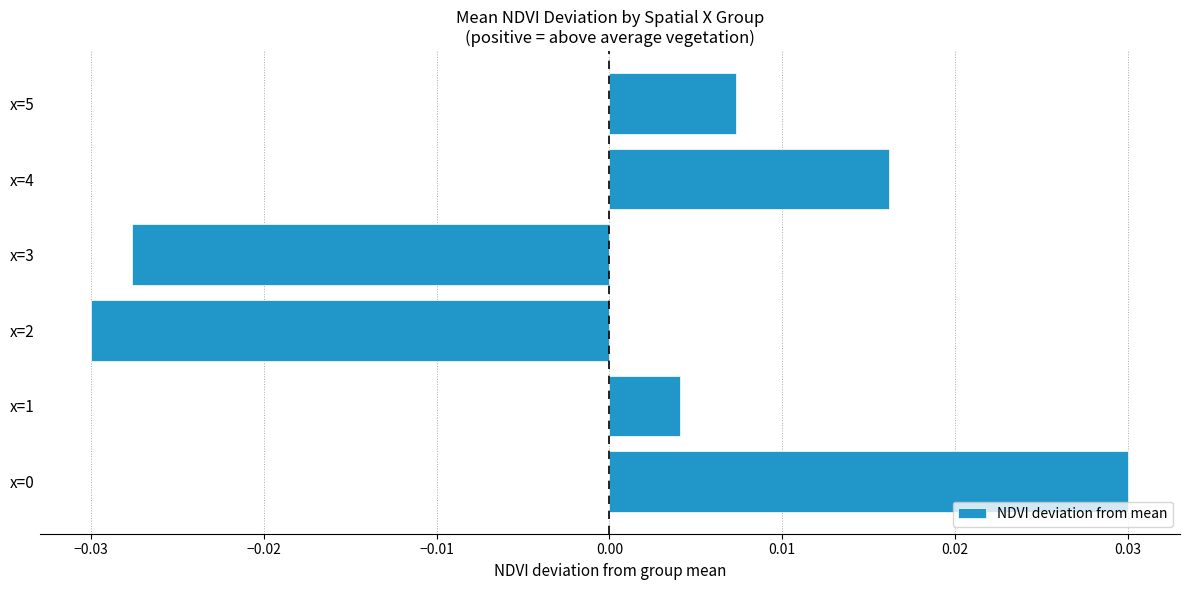

Between x=2 and x=3, which is larger?

x=3